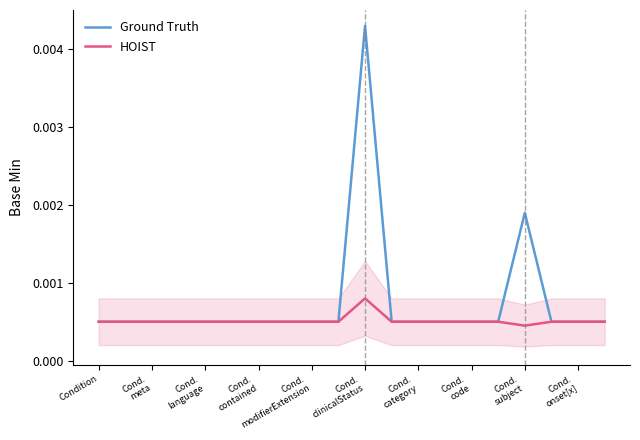

True or false: Ground Truth and HOIST intersect in this chart.

False